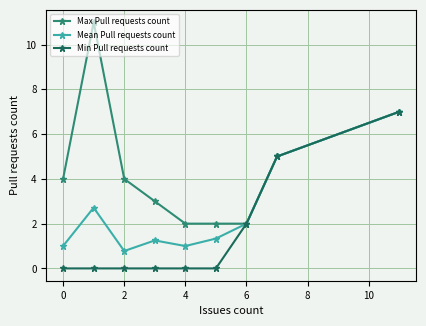

What is the maximum value for Min Pull requests count?

7.0